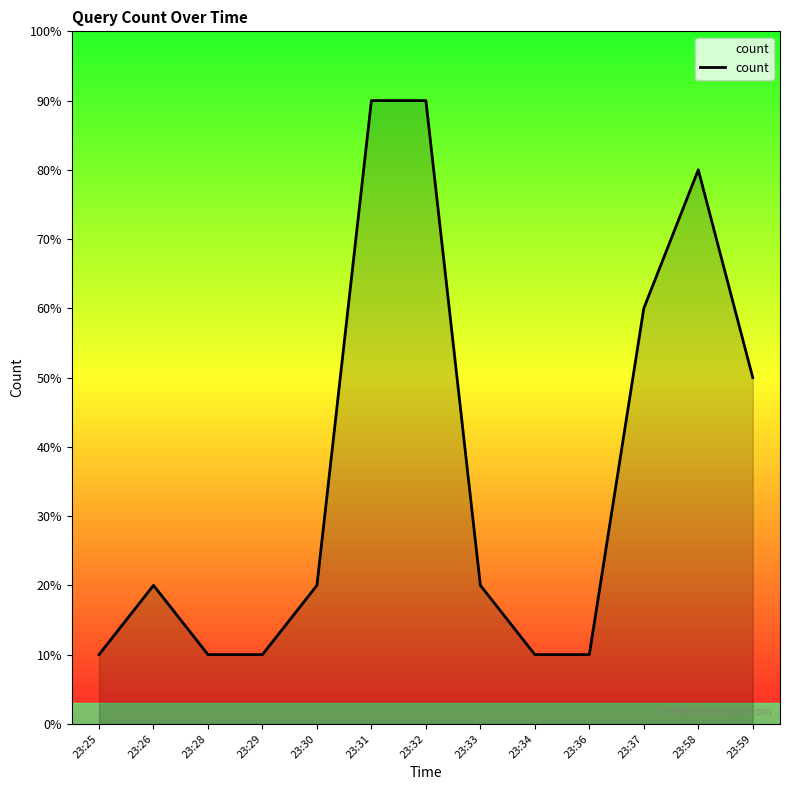

List the labels in order of value, smallest first.

23:25, 23:28, 23:29, 23:34, 23:36, 23:26, 23:30, 23:33, 23:59, 23:37, 23:58, 23:31, 23:32